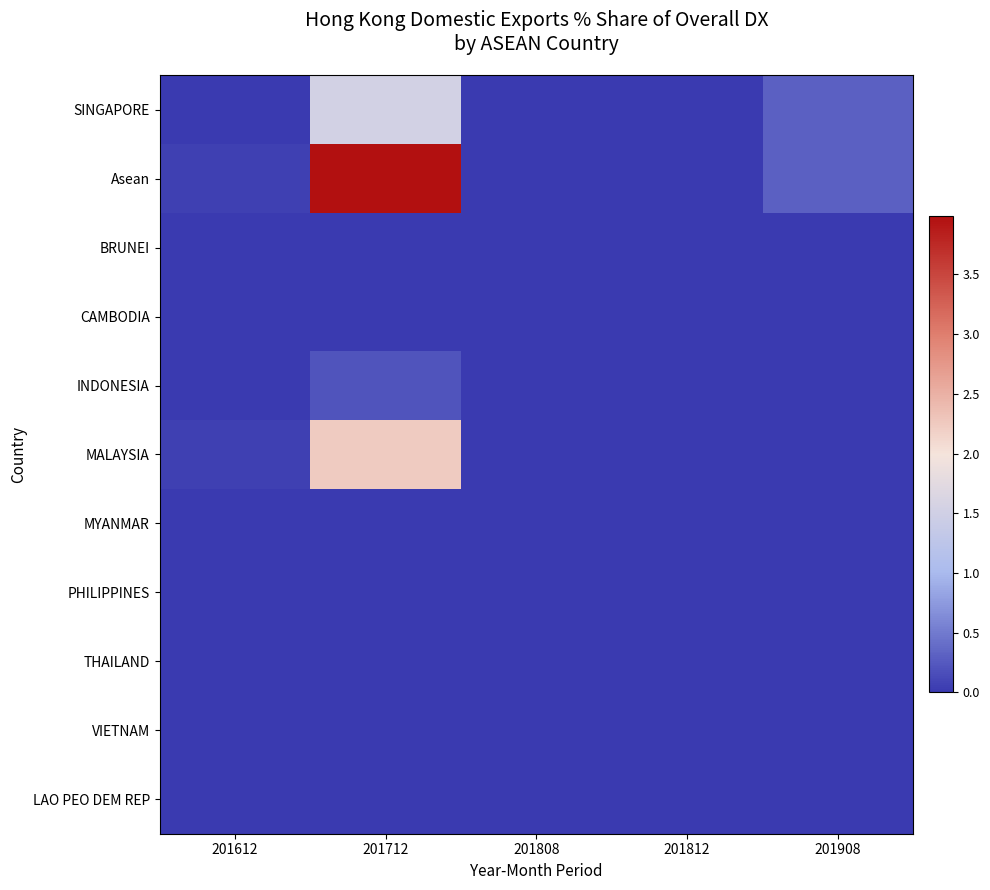

Rank the series by their maximum value, from highest to lowest.

Asean, MALAYSIA, SINGAPORE, INDONESIA, BRUNEI, CAMBODIA, MYANMAR, PHILIPPINES, THAILAND, VIETNAM, LAO PEO DEM REP